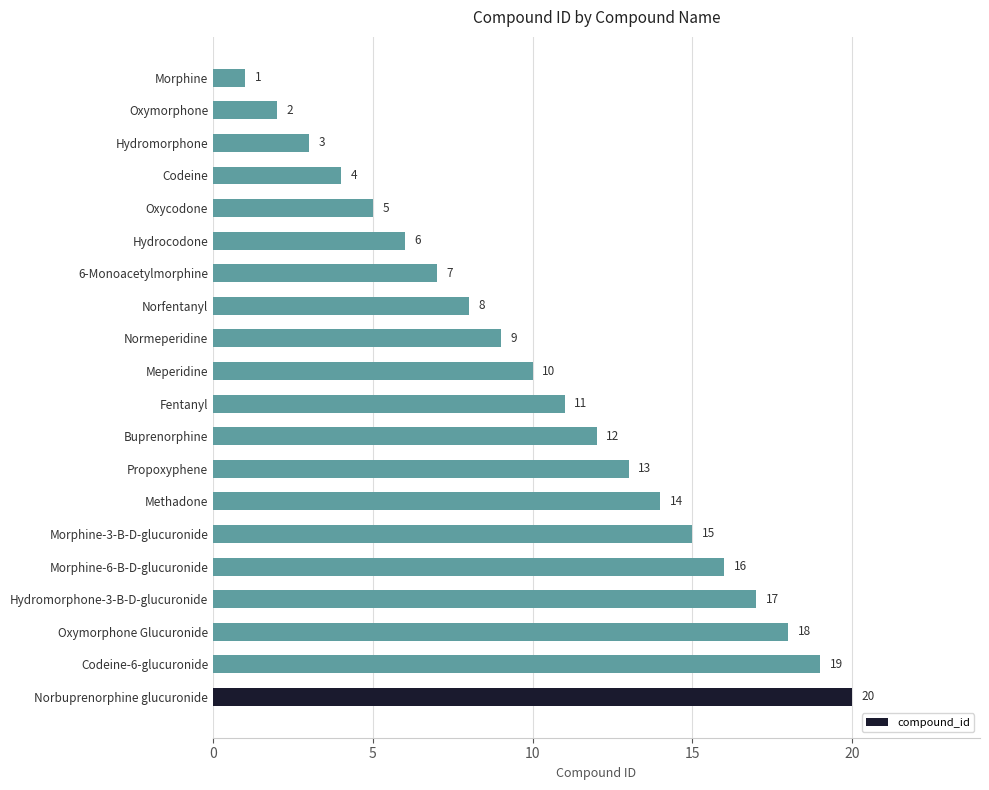

What is the difference between the maximum and minimum values?

19